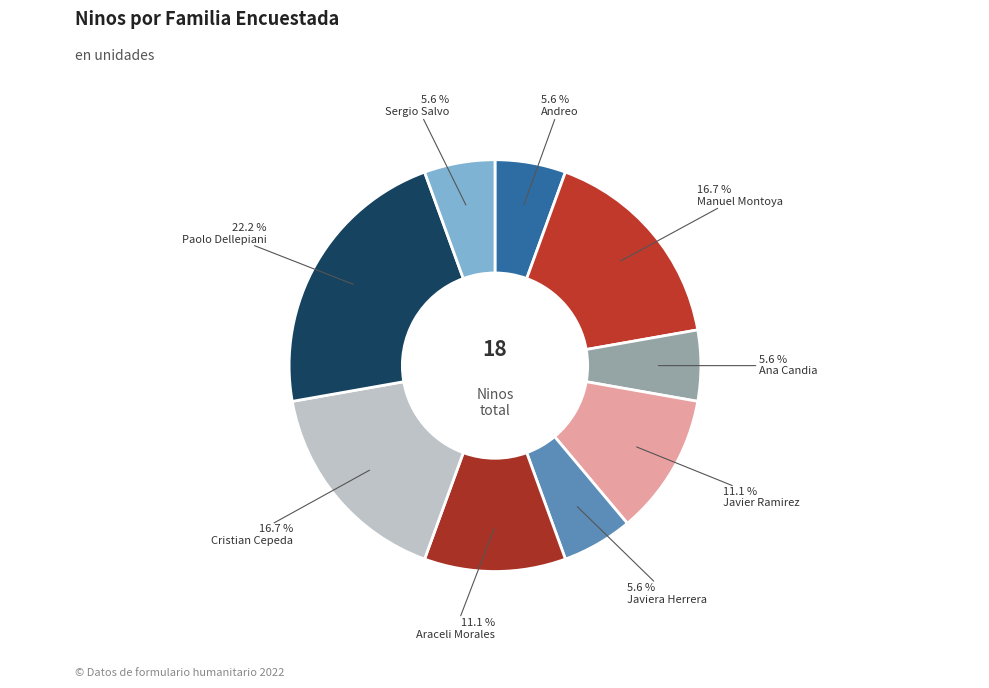

Count the number of slices in the pie.

9